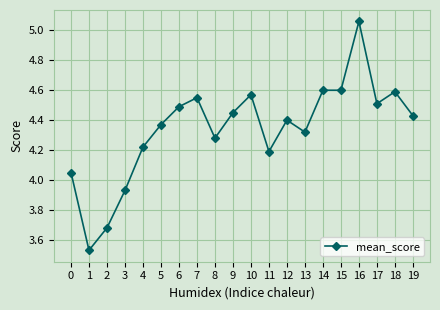

At which category does the chart reach its minimum across all series?

1